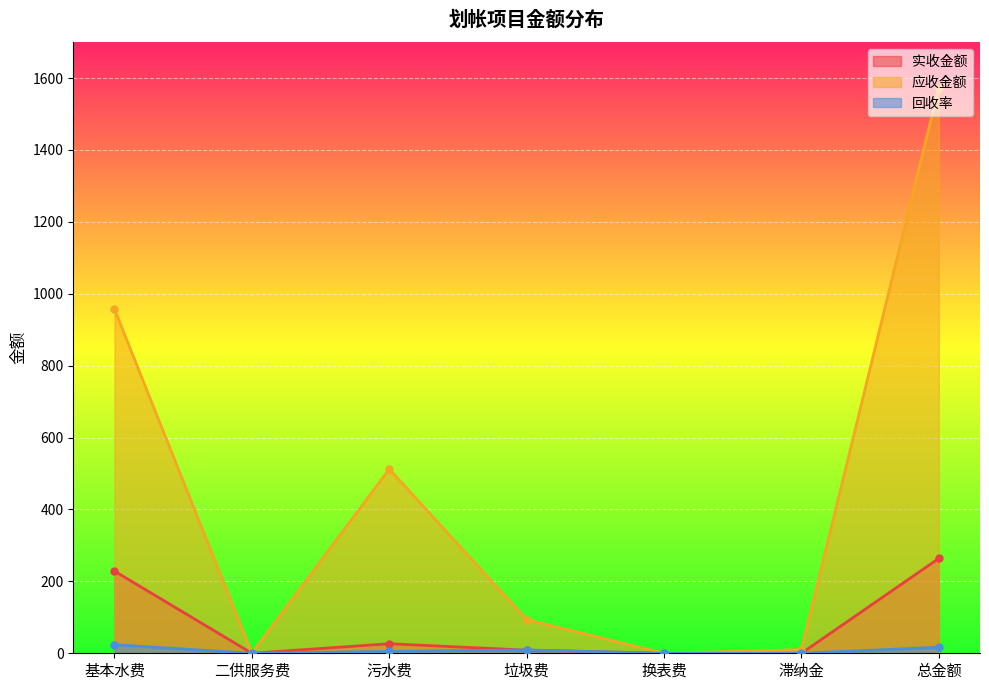

What is the difference between the highest and lowest values at 垃圾费?

84.8